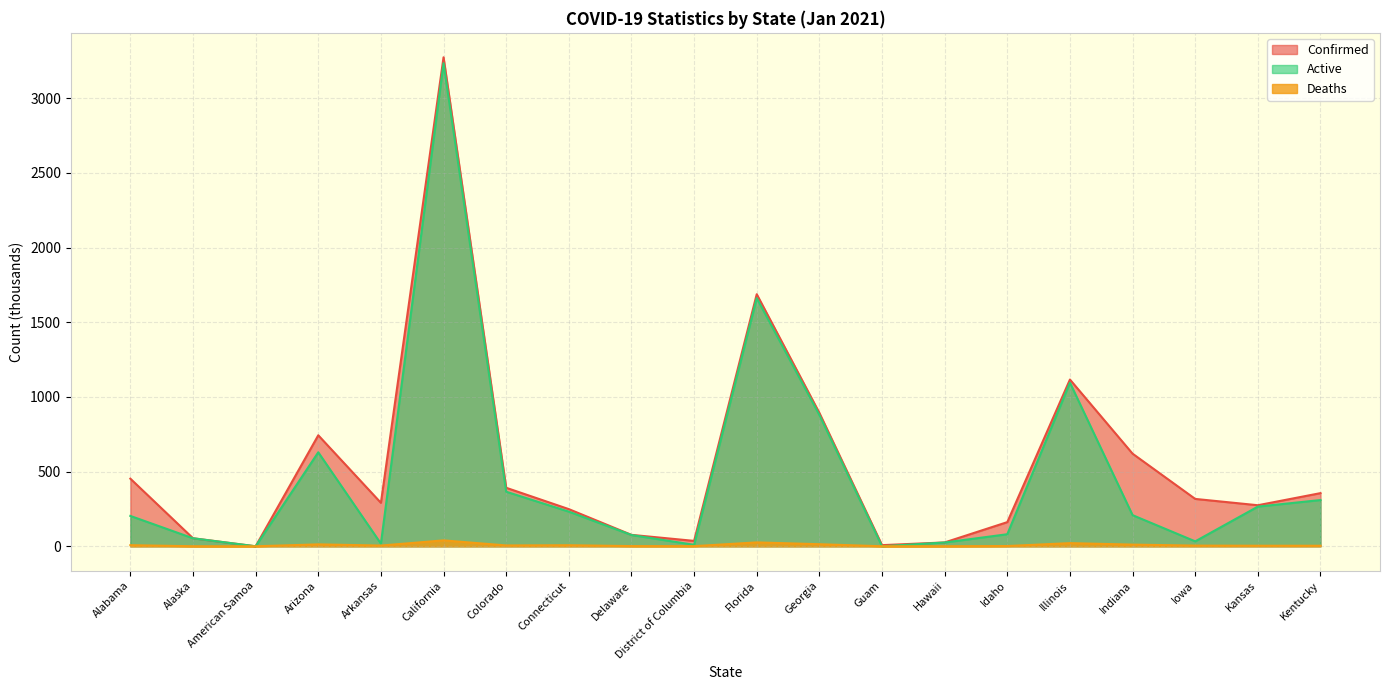

List the series in order of their overall mean, highest first.

Confirmed, Active, Deaths